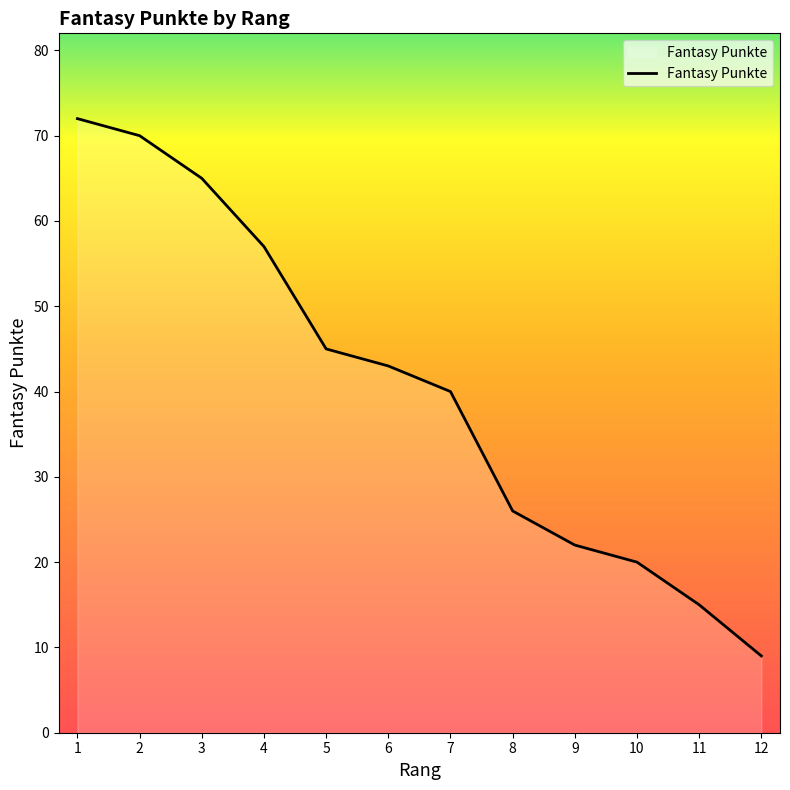

Where is the data nearest to the value 40?

7